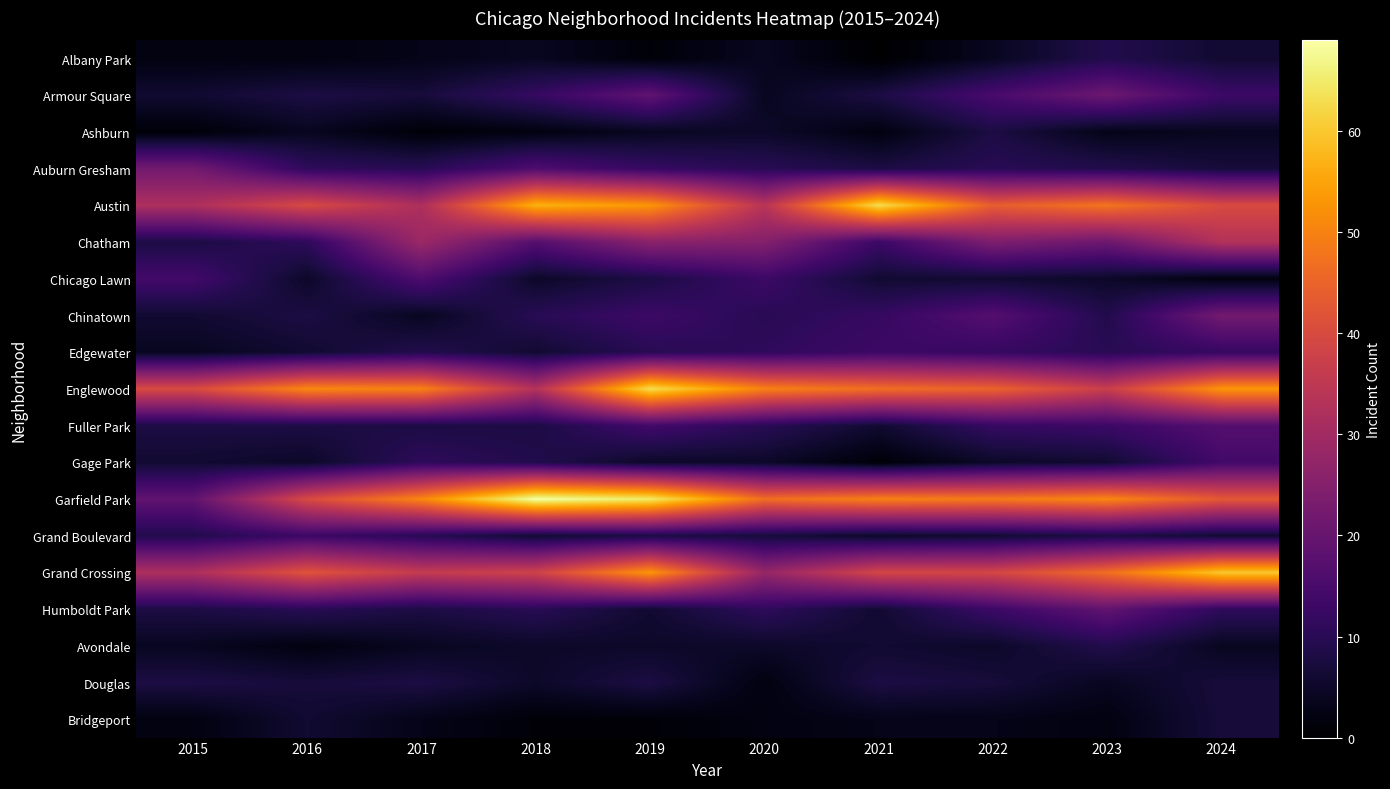

What is the sum of all Englewood values?

469